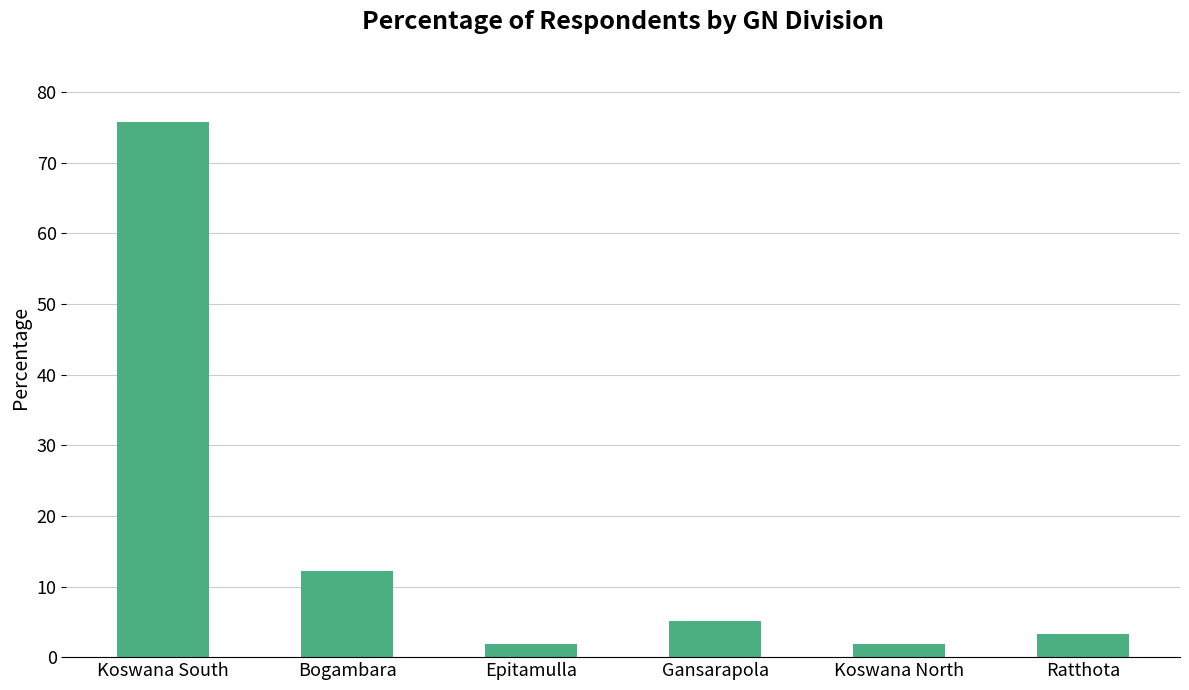

What is the average value?

16.7